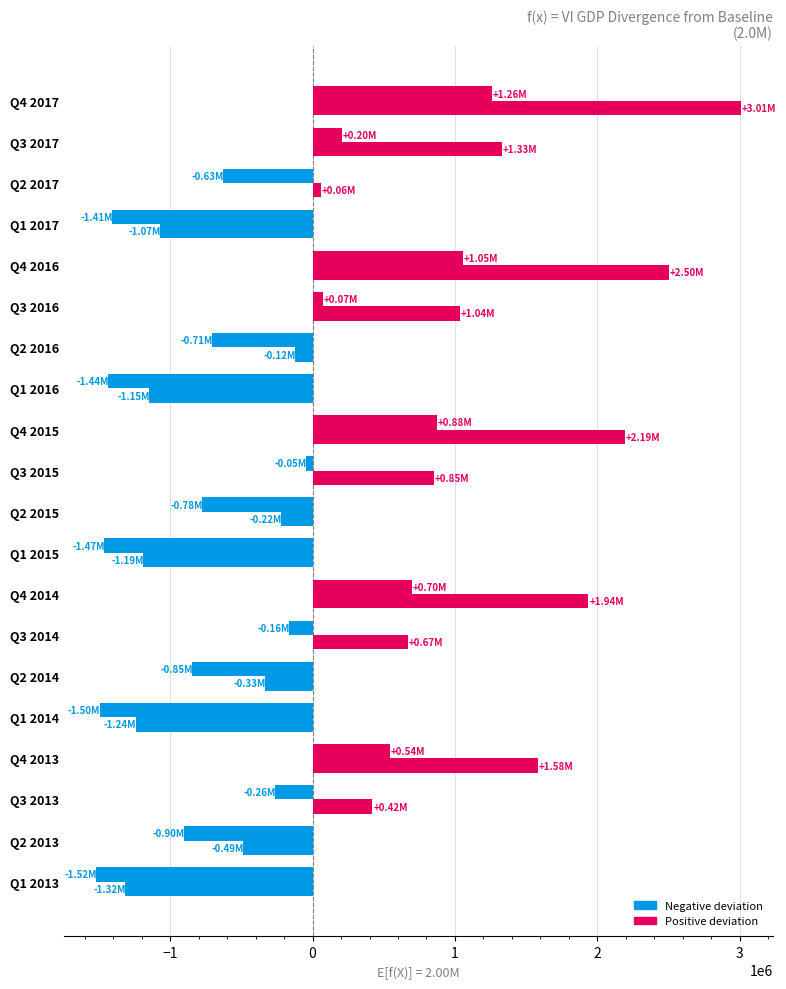

How many categories are shown in the chart?

20